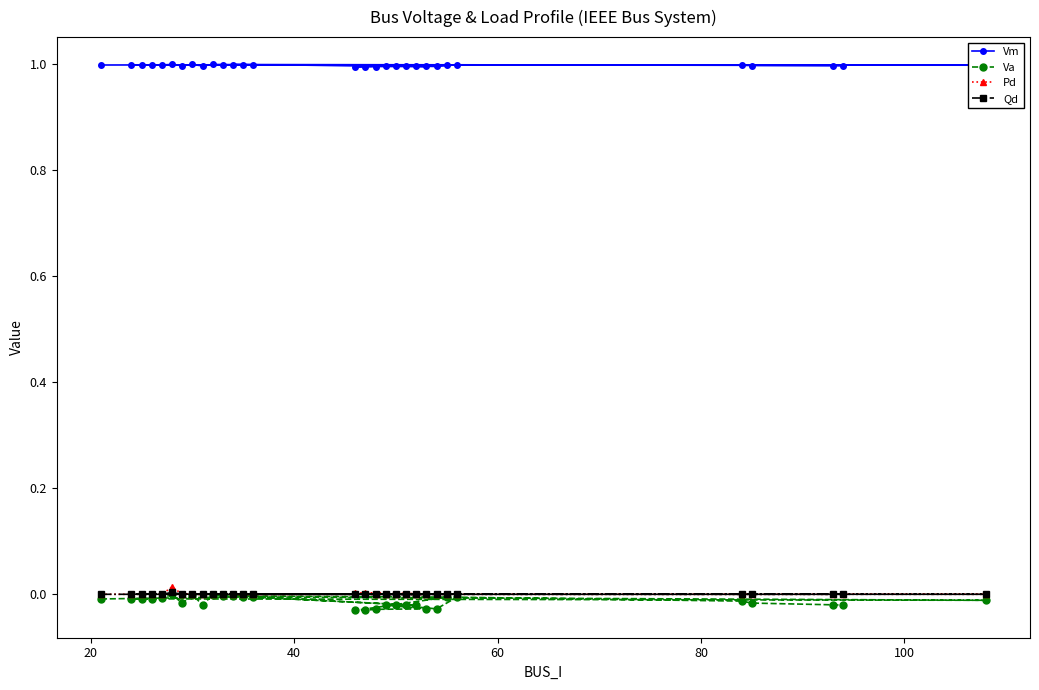

True or false: Vm and Pd cross at least once.

False